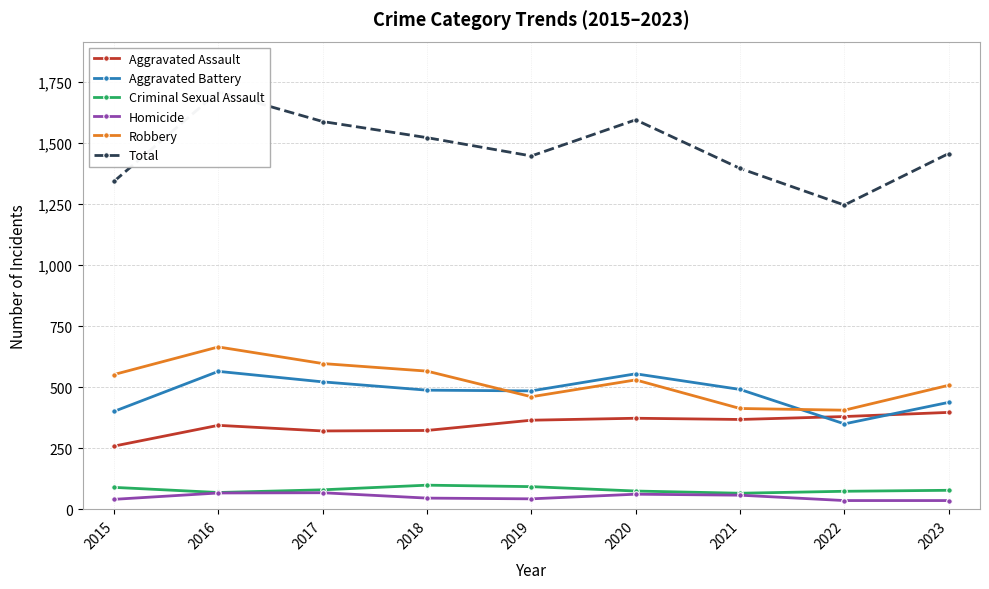

Read the Robbery value at 2020.

530